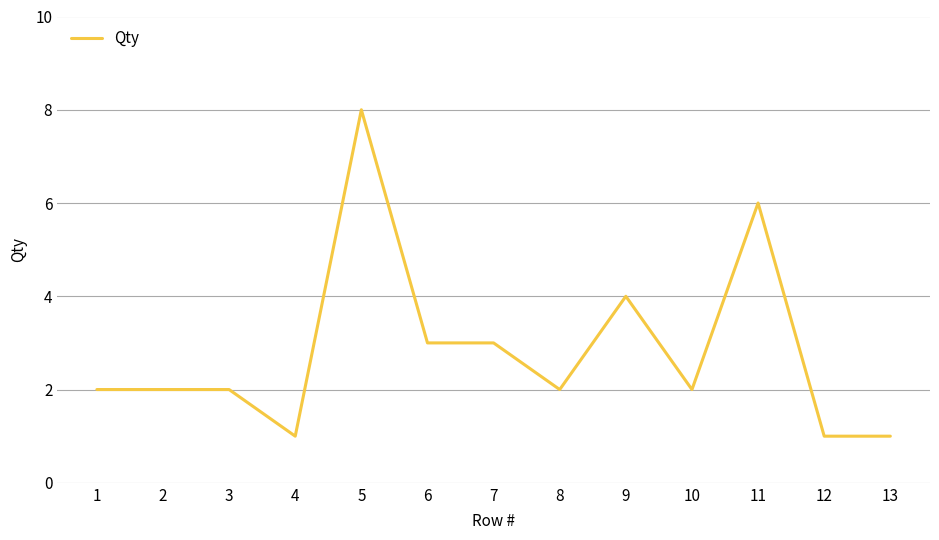

What is the greatest value displayed?

8